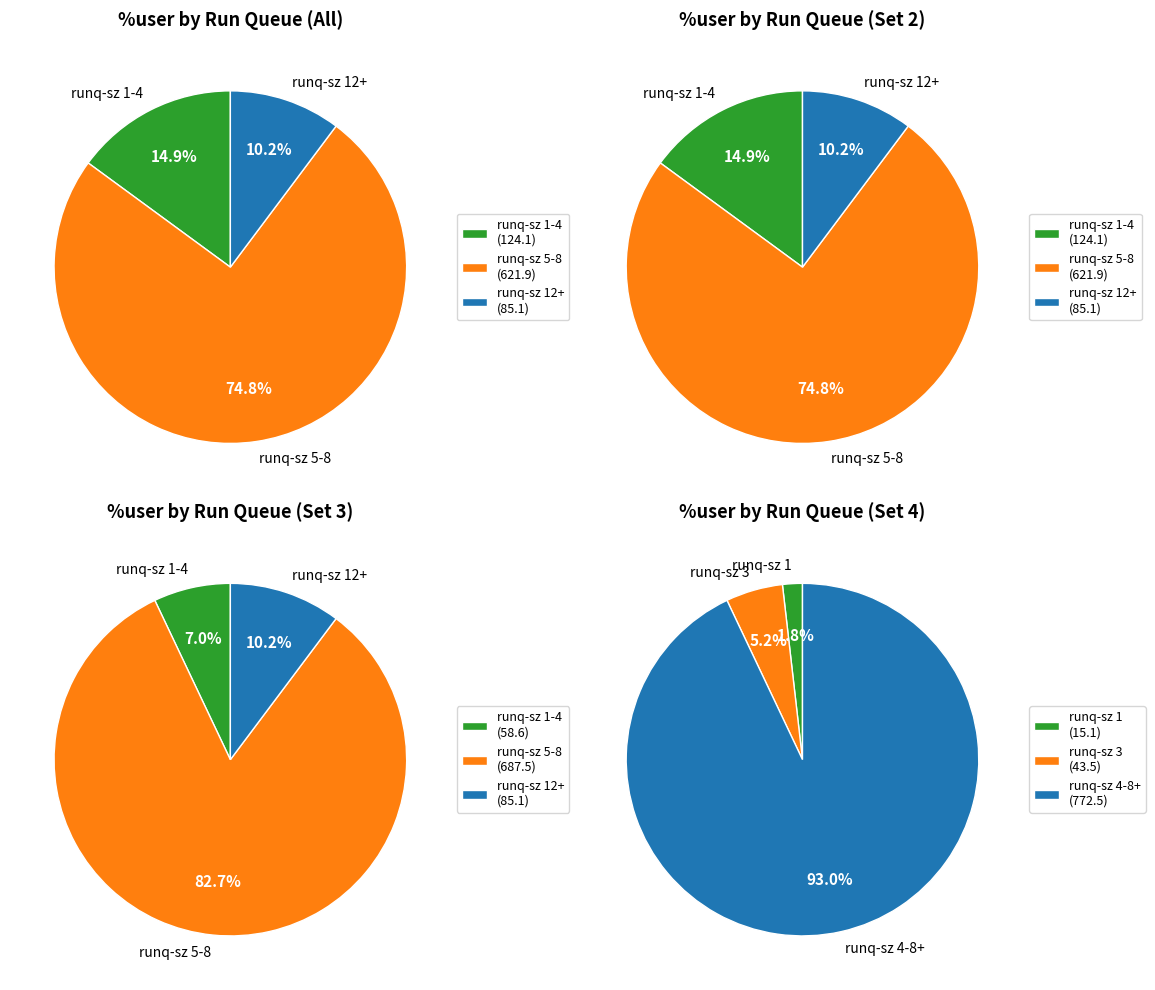

To the nearest percent, what percentage of the pie is 12?

10%